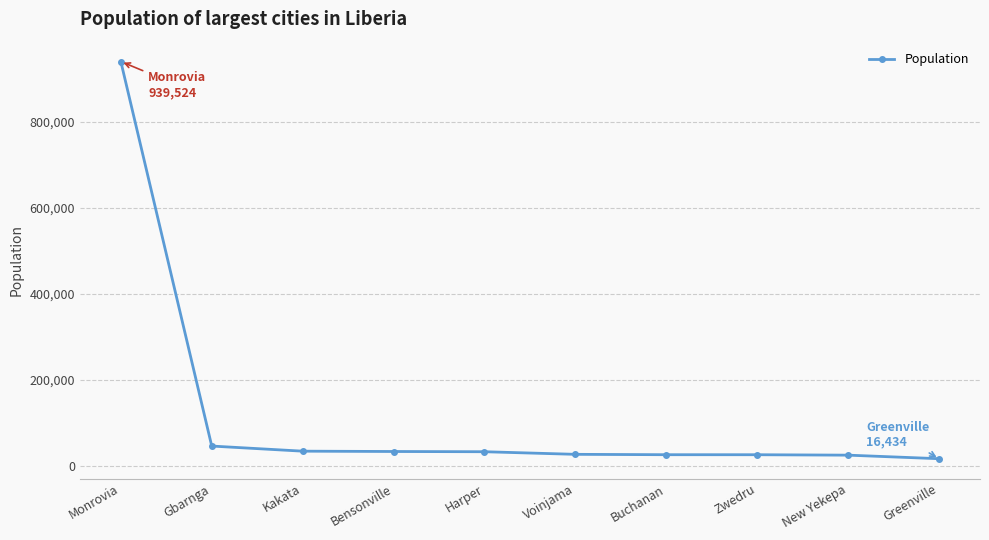

What is the difference between the maximum and second lowest values?

914829